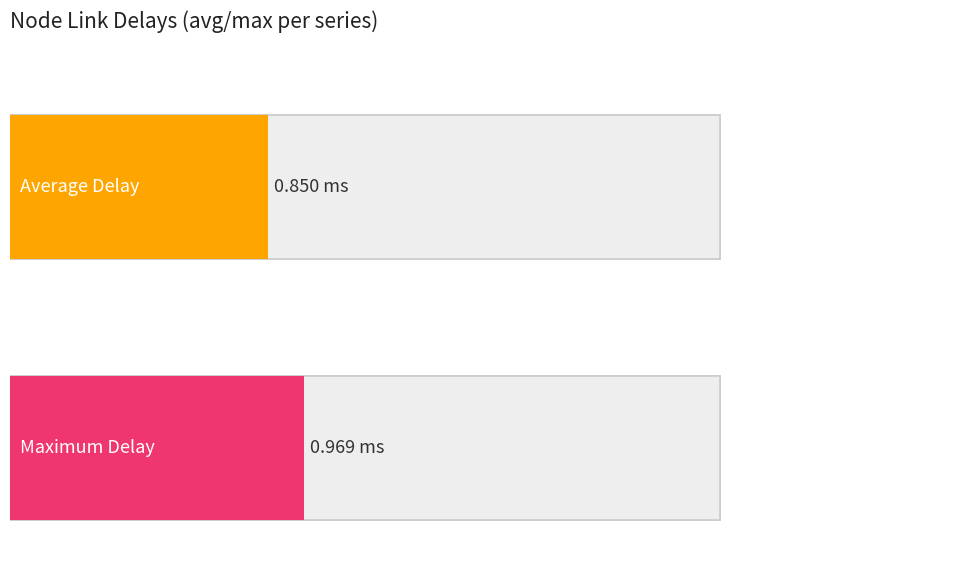

True or false: avg_delay has a value of 0.9 at 3-11.

True